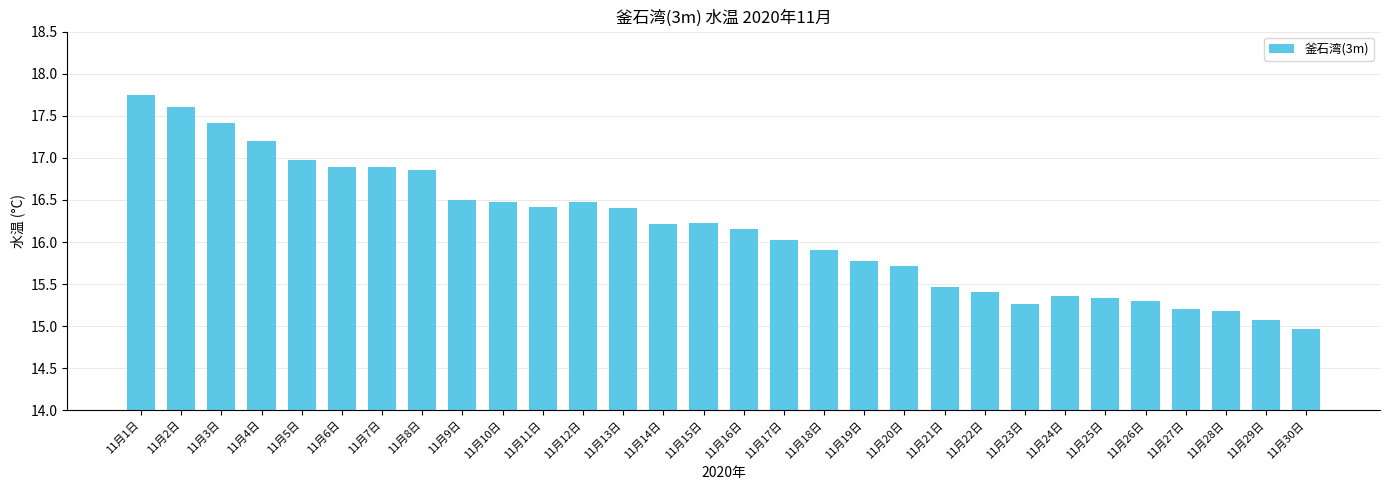

The chart shows a value of 15.2 at 11月28日. True or false?

True